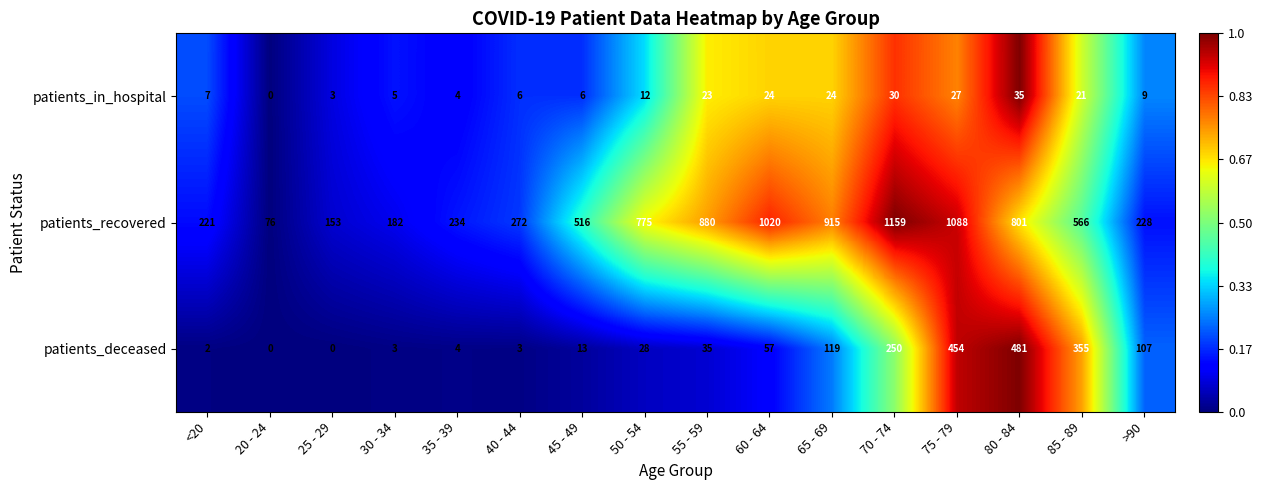

What is the spread (max minus min) of values at 85 - 89?

545